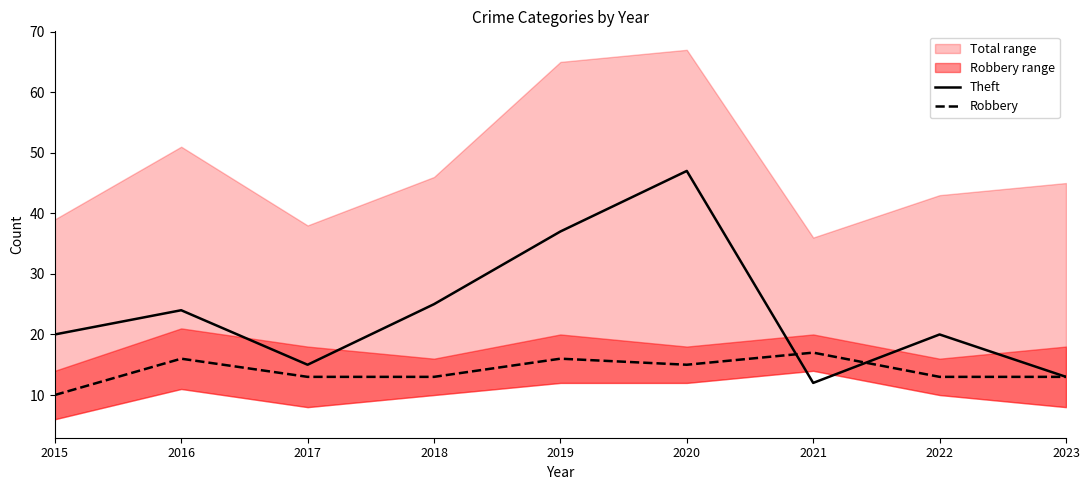

How many intersections are there between Robbery and Theft?

2